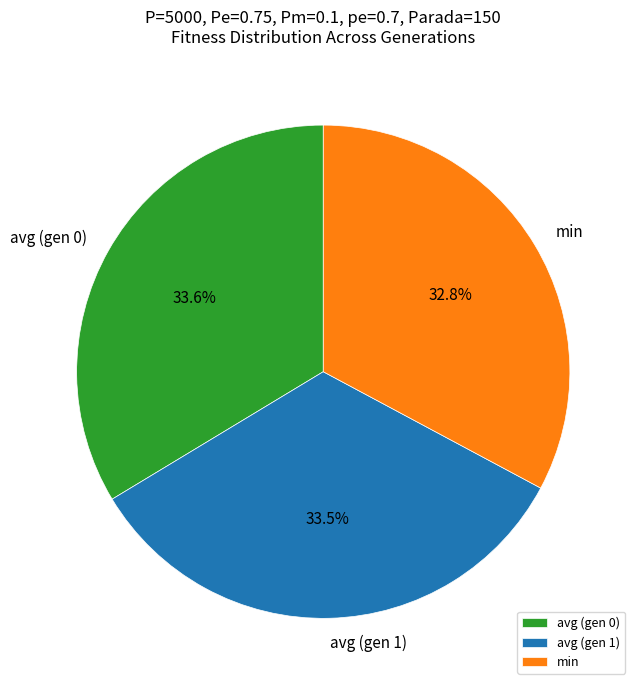

To the nearest percent, what is the difference between the largest and smallest slice percentages?

1%